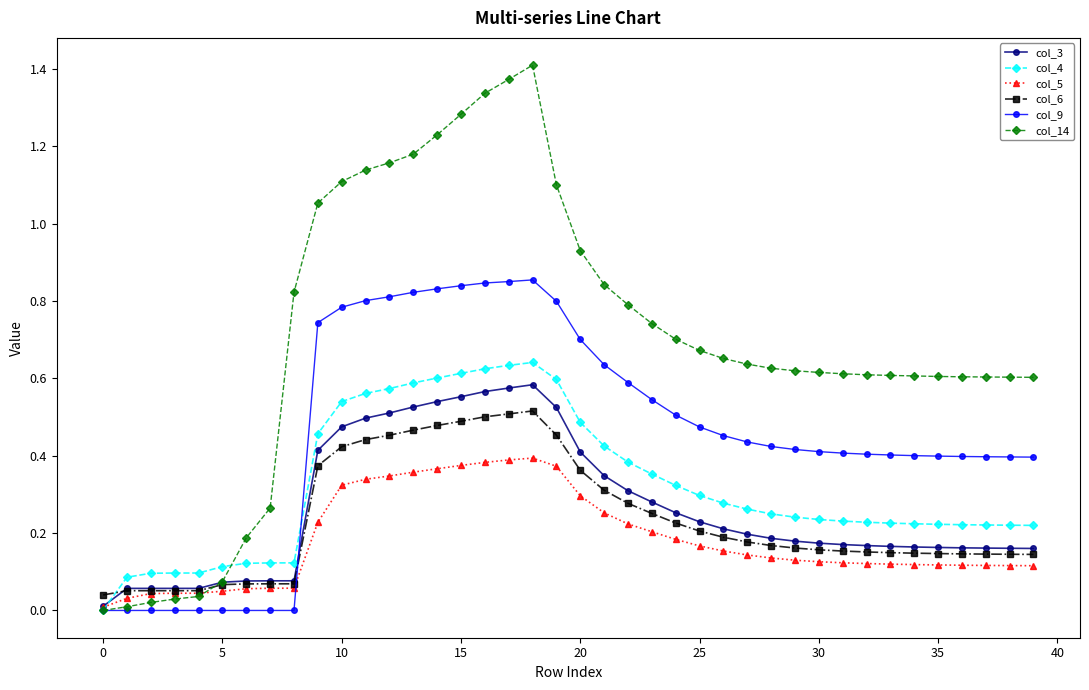

Which series ends up on top after the final intersection of col_3 and col_6?

col_3